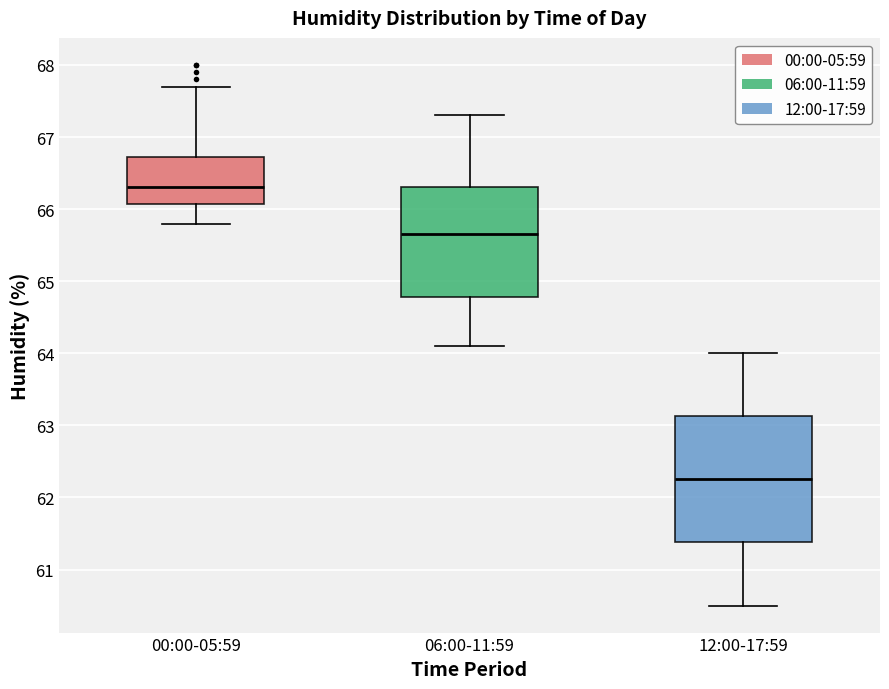

Reading left to right, read every box against the y-axis: the position of its median line, the range the box covers, and the ends of its whiskers. The values are not printed on the chart, so give them approximately, as read against the axis.

00:00-05:59: median 66.3, box 66.1 to 66.7, whiskers 65.8 to 67.7
06:00-11:59: median 65.7, box 64.8 to 66.3, whiskers 64.1 to 67.3
12:00-17:59: median 62.3, box 61.4 to 63.1, whiskers 60.5 to 64.0